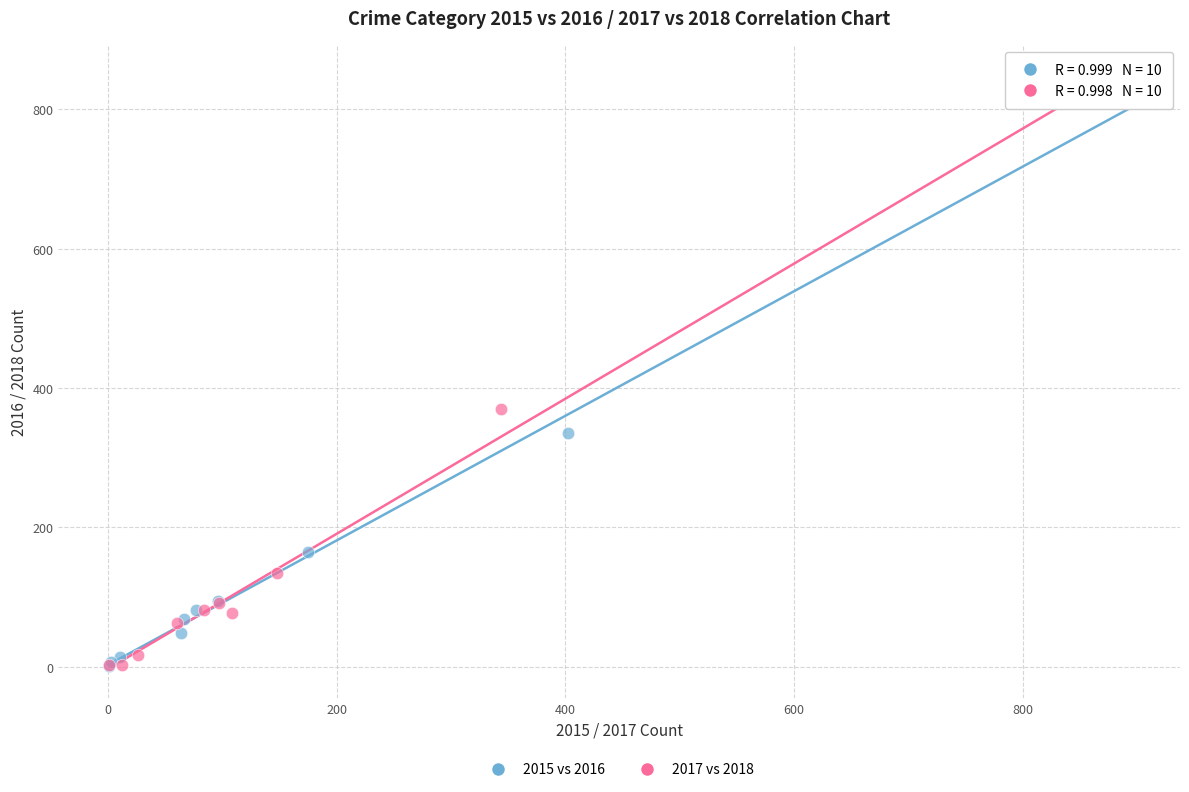

Which series has the widest spread of Y values?

2017 vs 2018